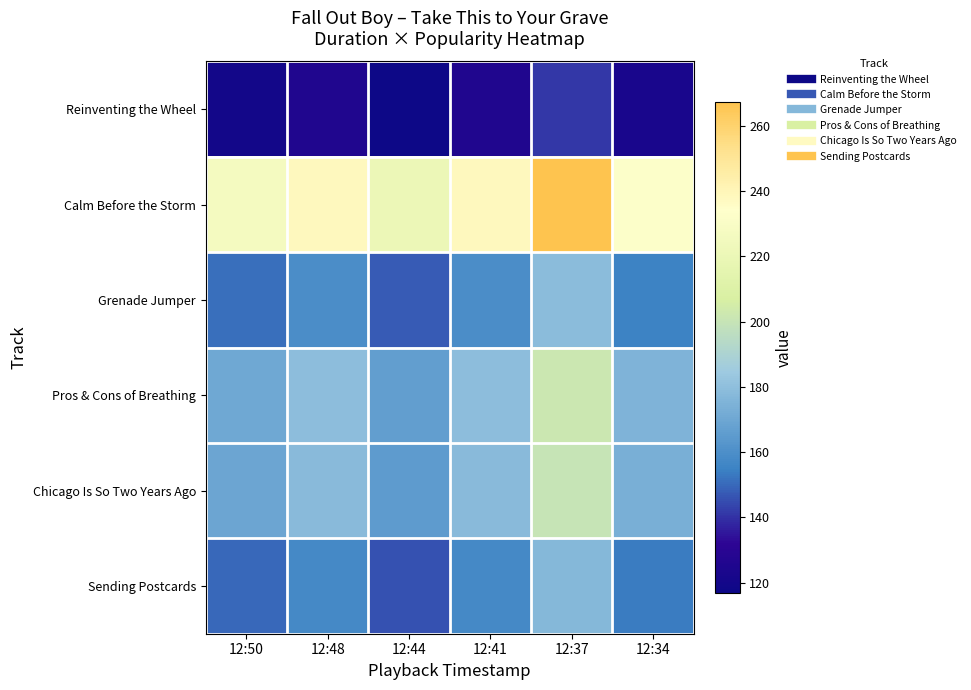

At how many categories does at least one series exceed 254?

1